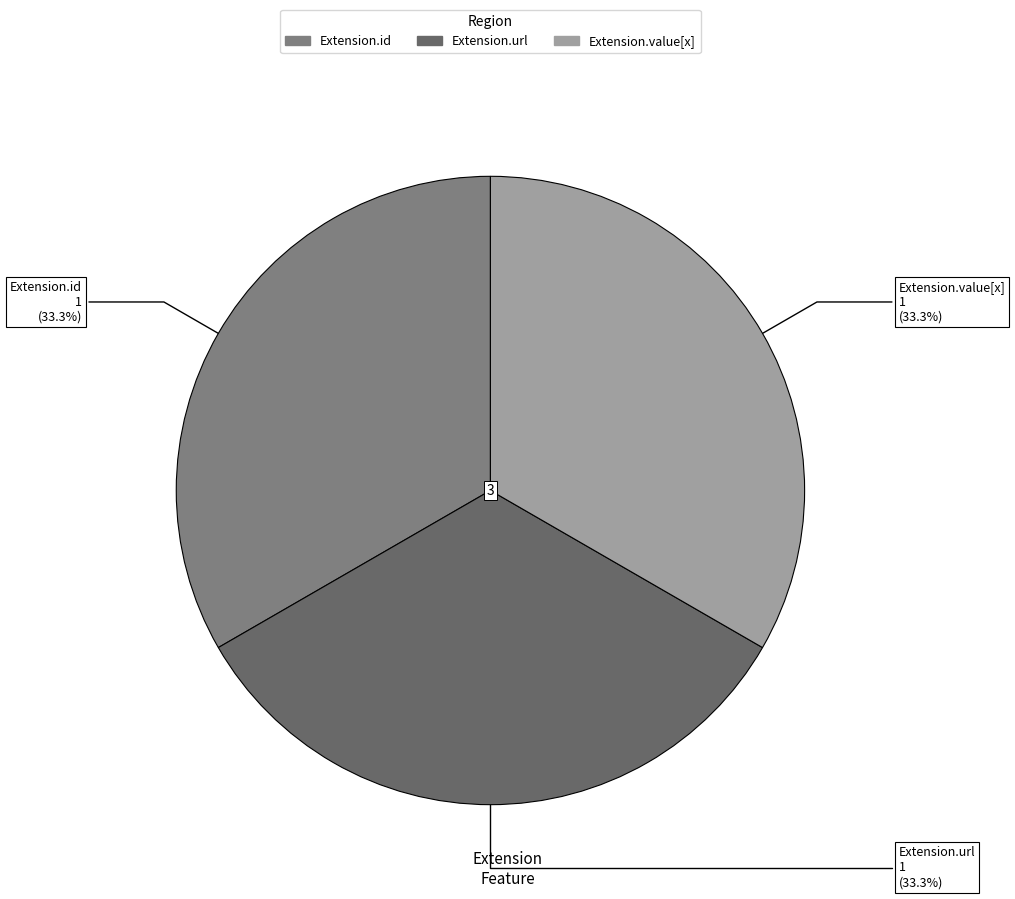

Count the number of slices in the pie.

3